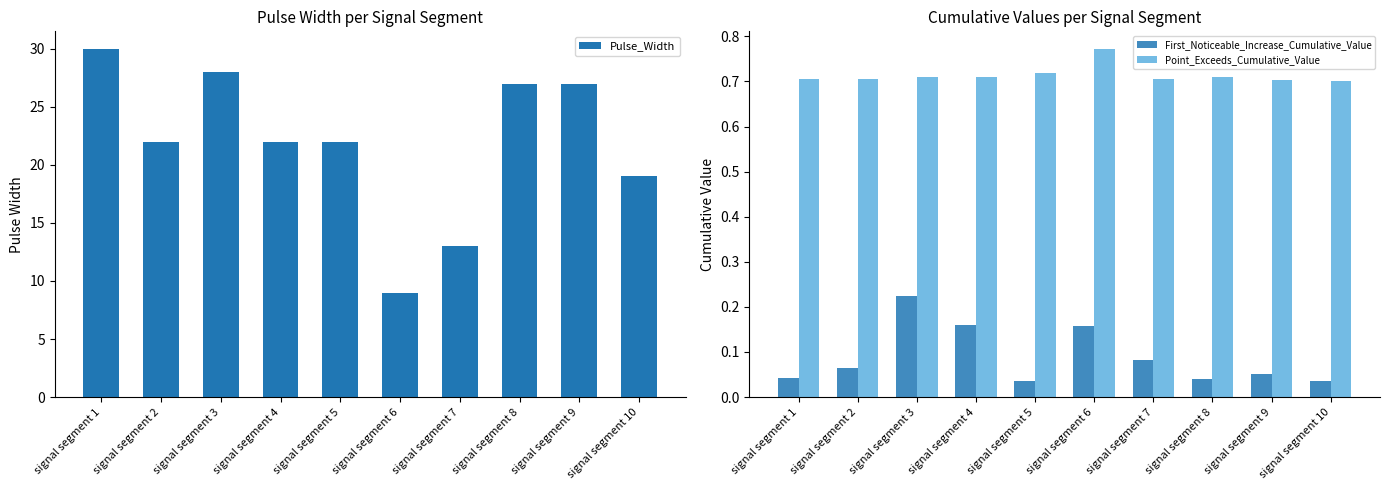

Between signal segment 3 and signal segment 9, which is larger?

signal segment 3